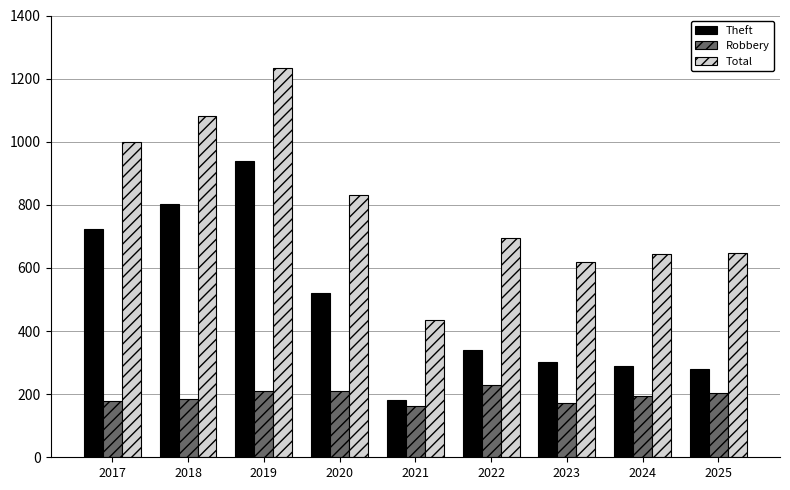

Which series has the widest spread of values?

Total